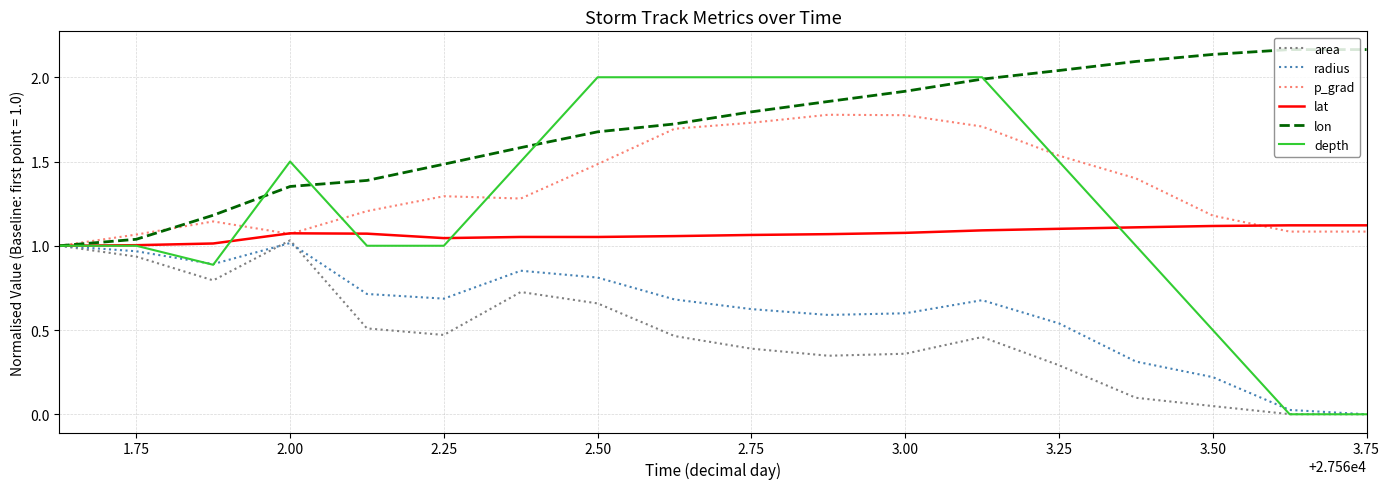

Which series has the widest spread of values?

depth